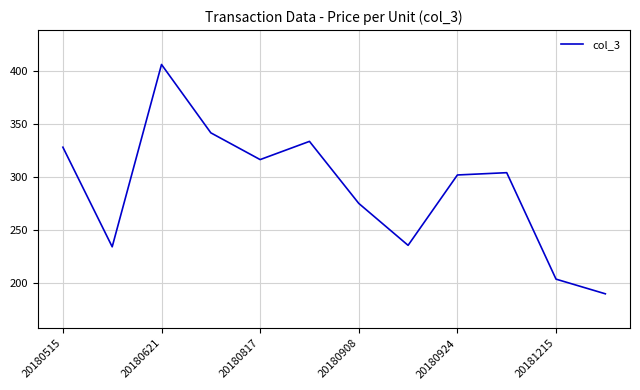

What is the maximum value shown in the chart?

406.2